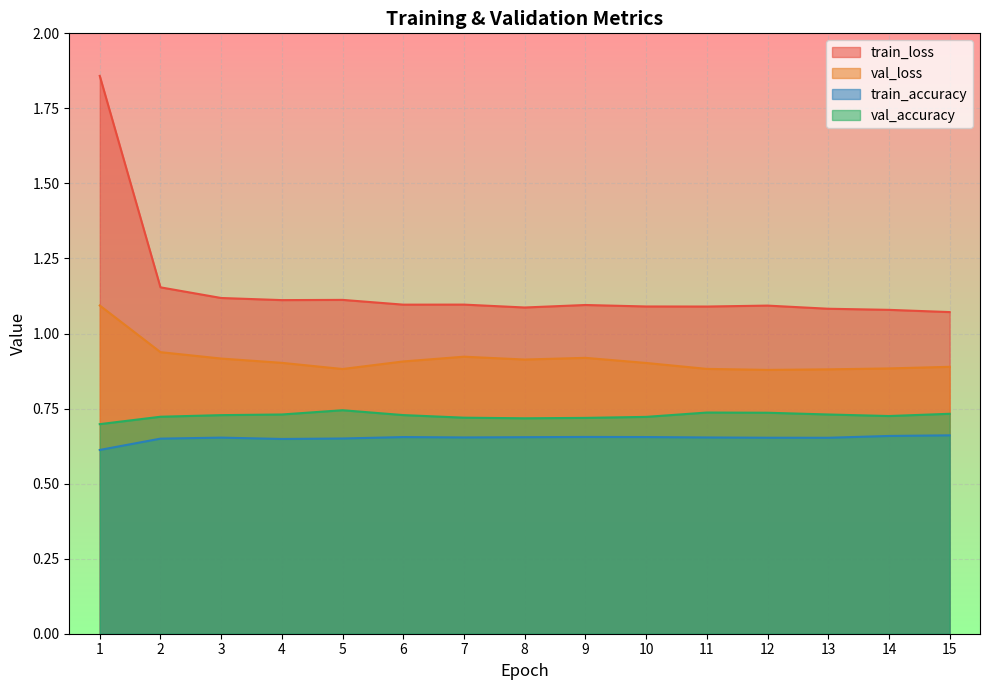

What is the value of the val_accuracy point at the 3rd from the left?

0.7